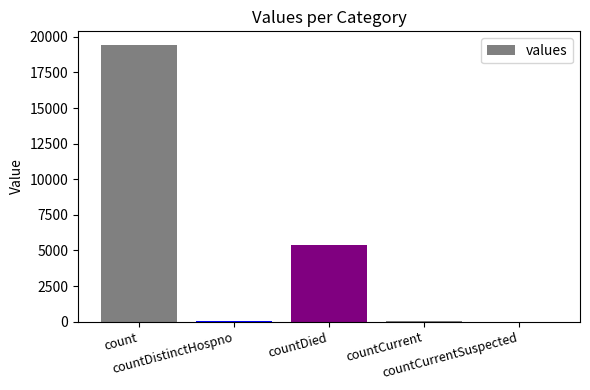

At which label does the data first exceed 60?

count